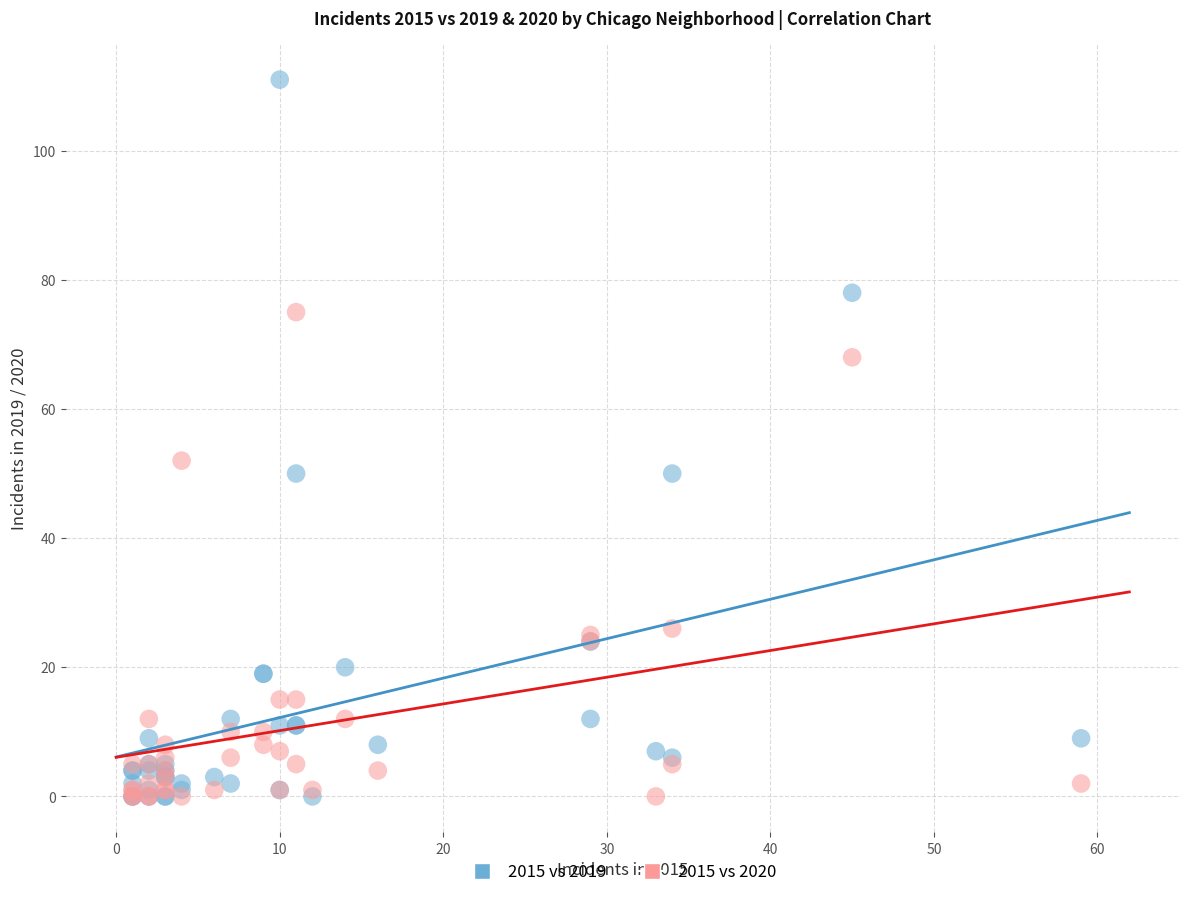

Across all series, what Y value is closest to 55?

52